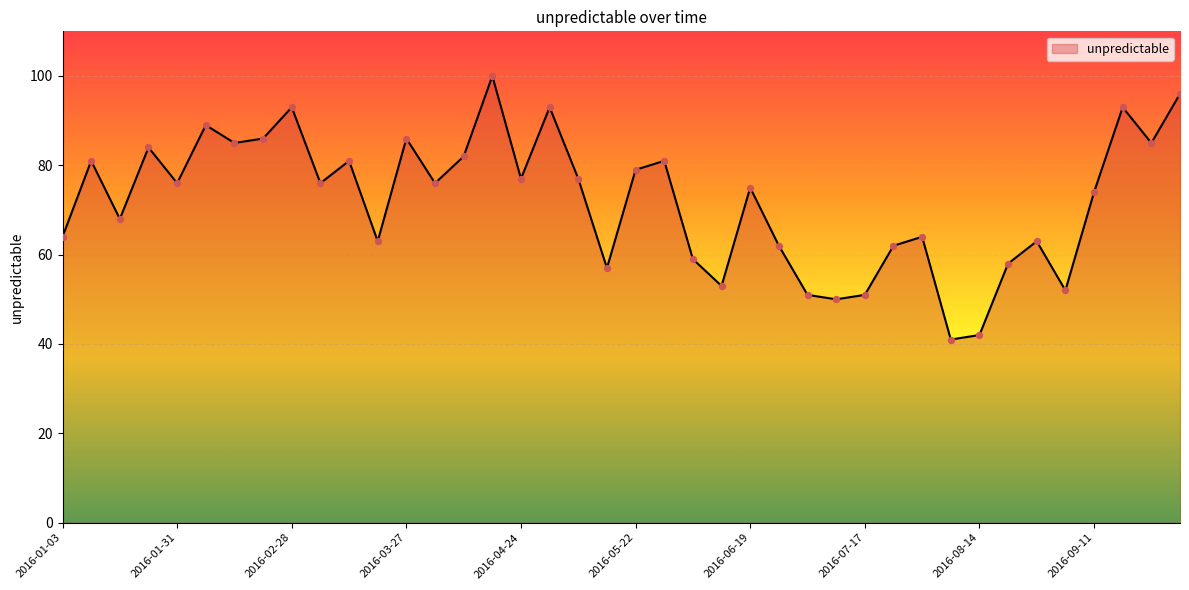

What is the minimum value shown in the chart?

41